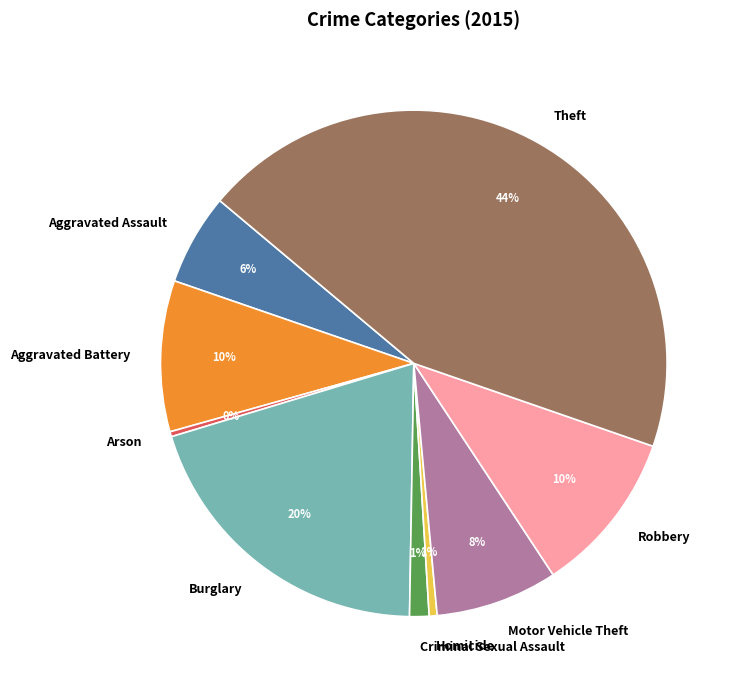

Is there any slice that represents more than half of the pie?

No